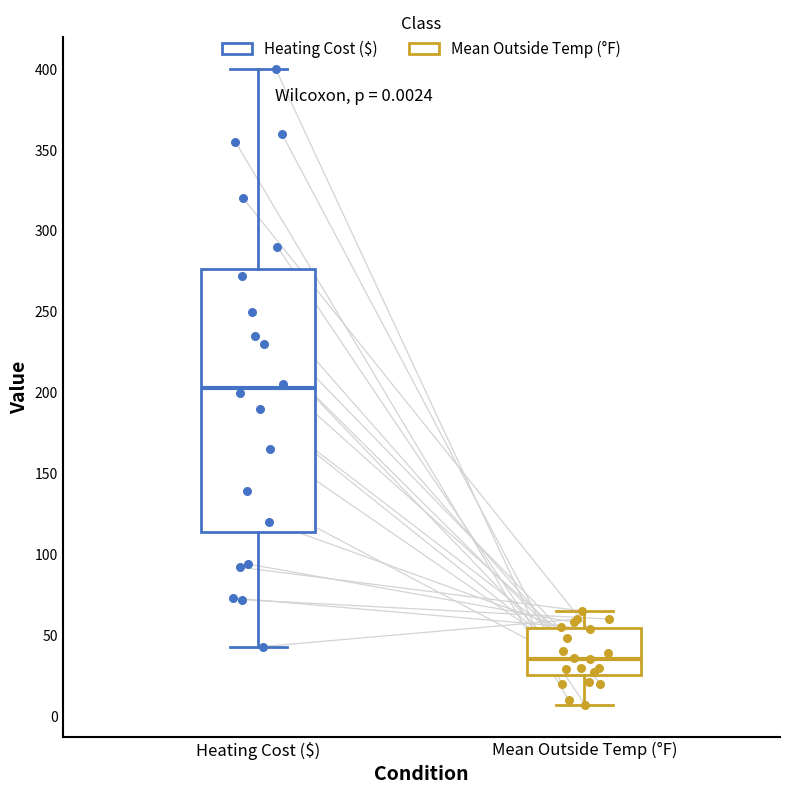

Which box has the highest median line?

Heating Cost ($)